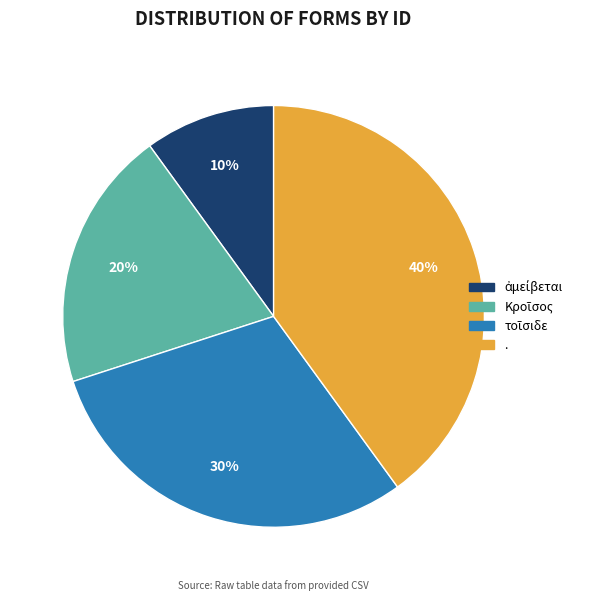

To the nearest percent, what is the average slice percentage?

25%